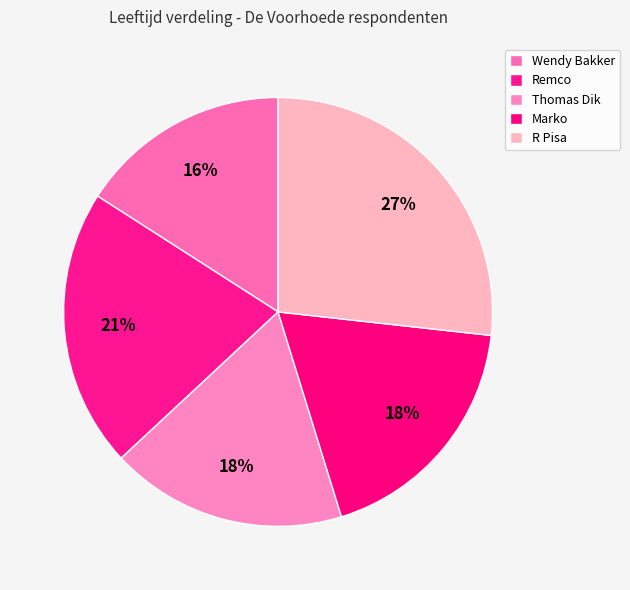

Count the number of slices in the pie.

5